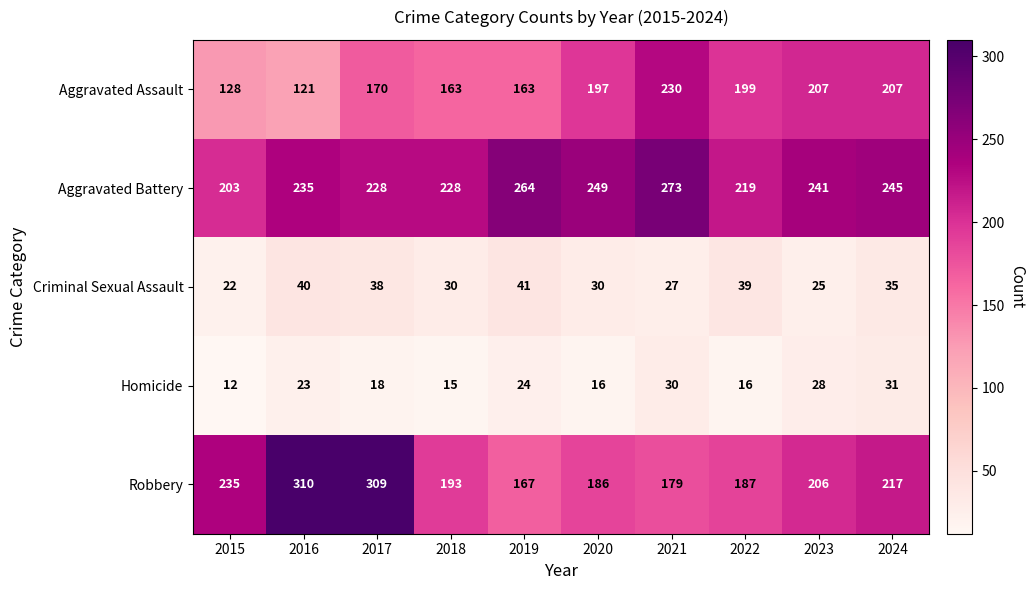

Which category has the highest value across all series?

2016